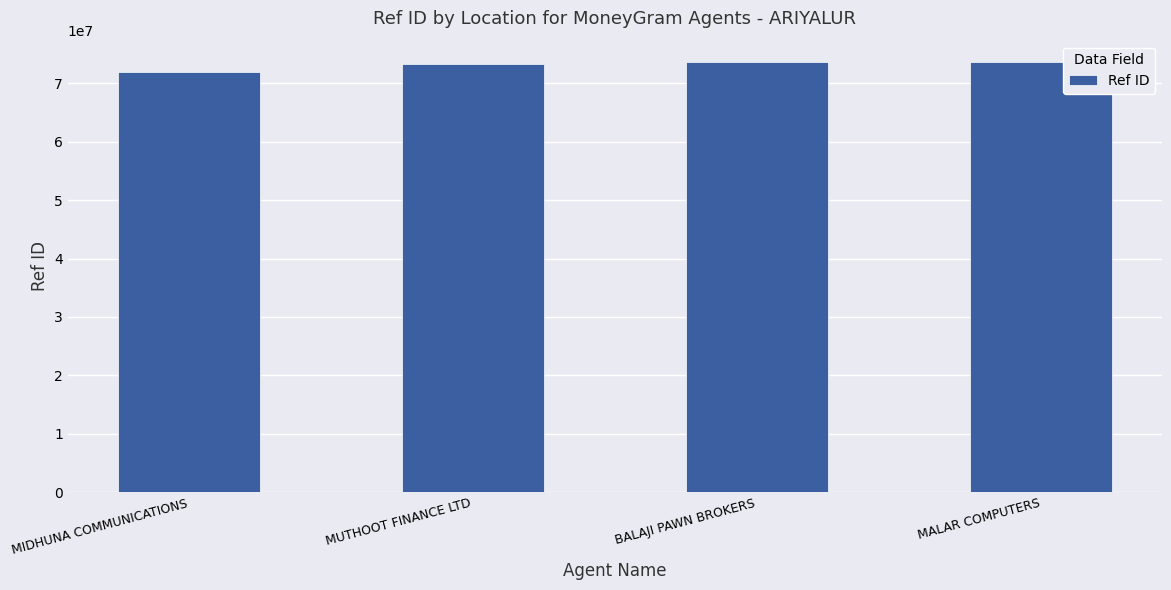

What is the label of the 3rd bar from the left?

BALAJI PAWN BROKERS